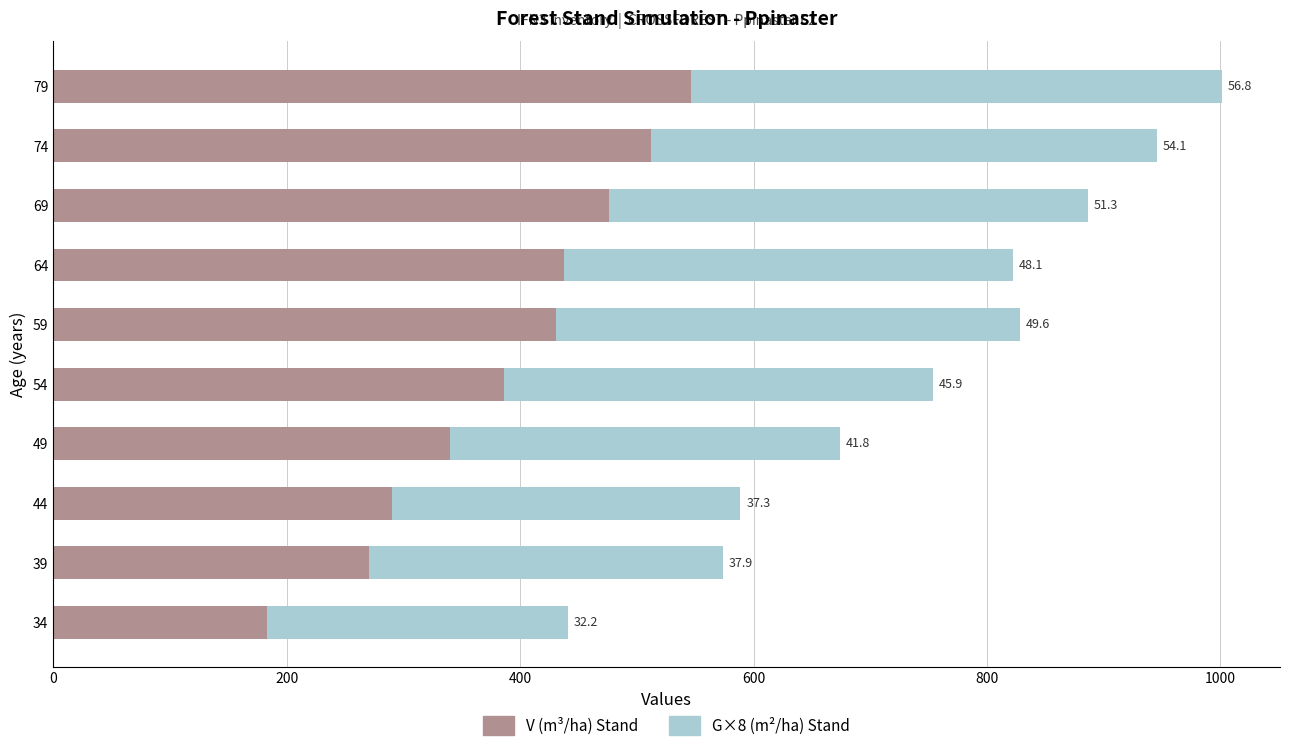

Which series has the largest total across all categories?

V (m³/ha) Stand